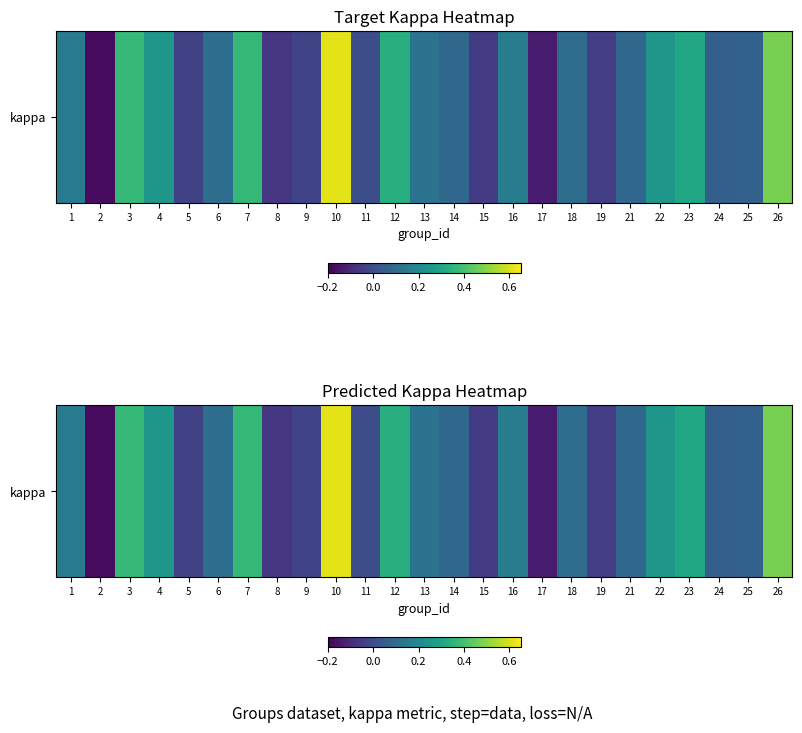

Reading left to right, transcribe all the data shown in this chart.

1=0.2	2=-0.2	3=0.4	4=0.2	5=-0.0	6=0.1	7=0.4	8=-0.1	9=-0.0	10=0.6	11=0.0	12=0.3	13=0.1	14=0.1	15=-0.1	16=0.2	17=-0.1	18=0.1	19=-0.0	21=0.1	22=0.2	23=0.3	24=0.1	25=0.1	26=0.5